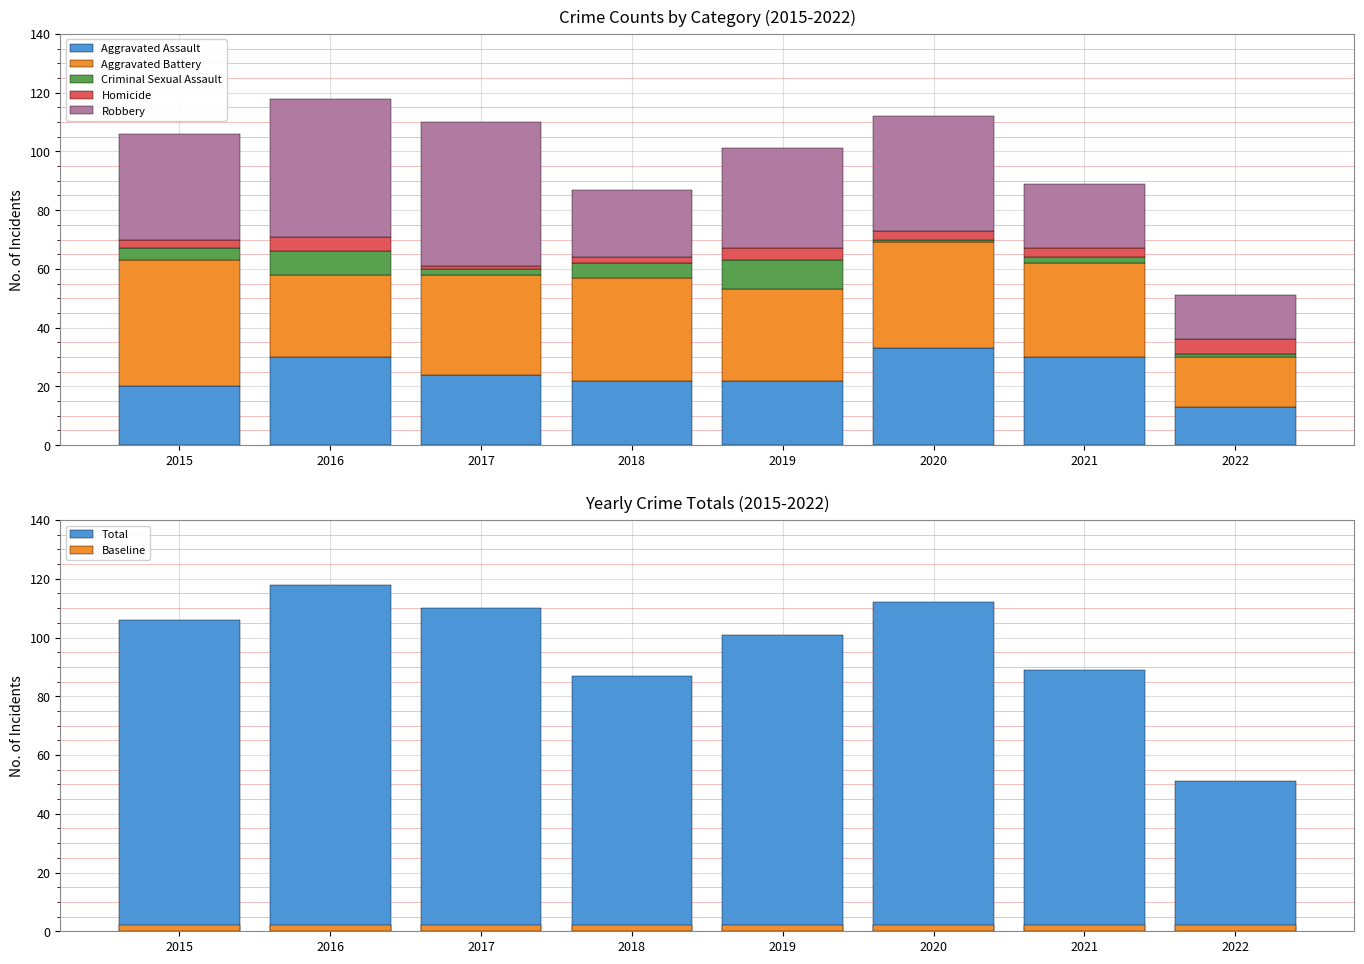

The value of Robbery at 2022 is 15. True or false?

True